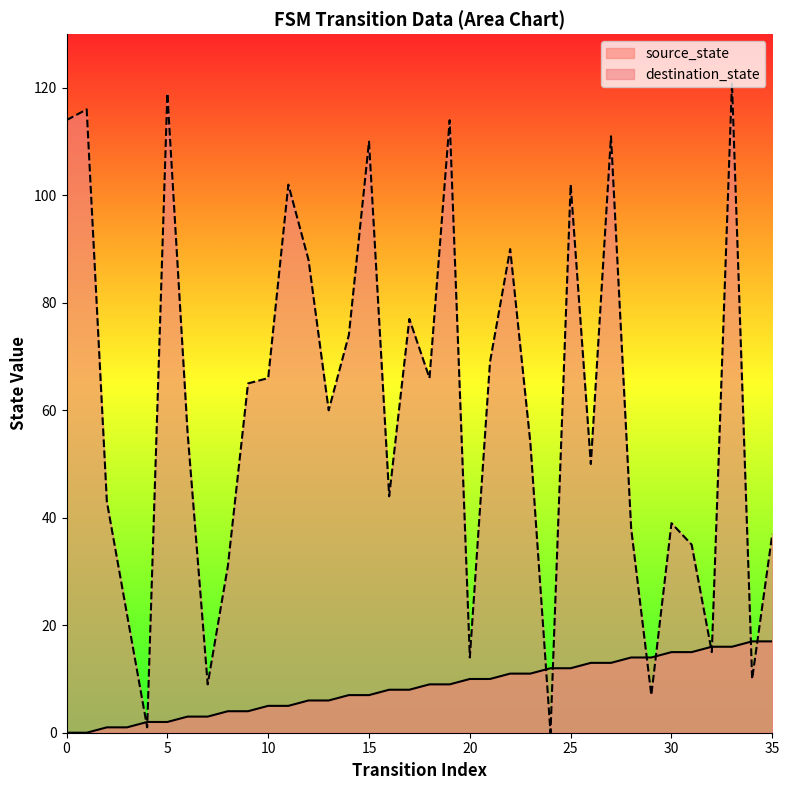

What is the approximate value of source_state at 20, to the nearest 5?

10